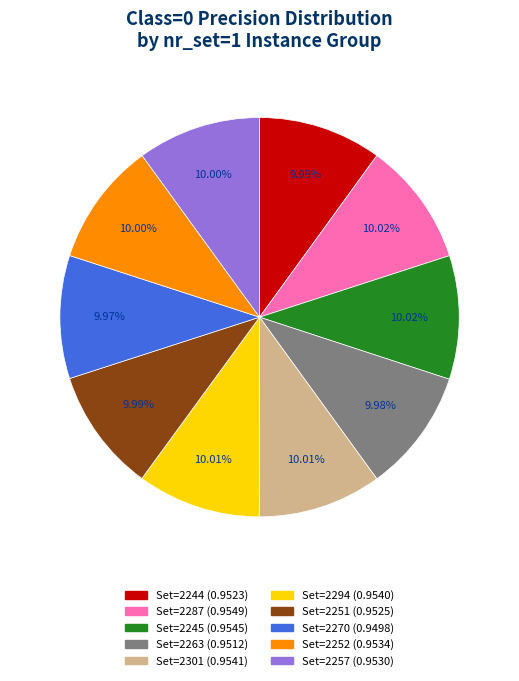

Is there a majority slice in this chart?

No